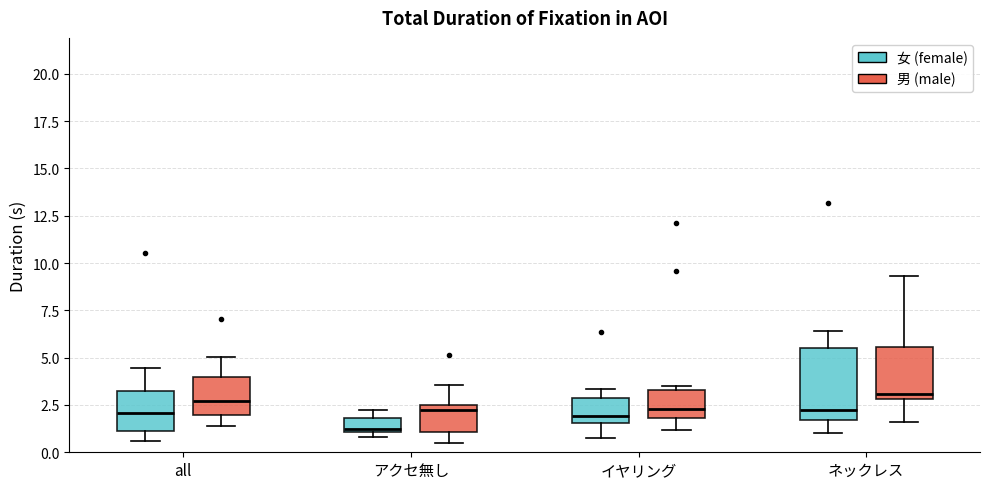

Reading left to right, read every box against the y-axis: the position of its median line, the range the box covers, and the ends of its whiskers. The values are not printed on the chart, so give them approximately, as read against the axis.

all (女 (female)): median 2.0, box 1.0 to 3.0, whiskers 0.5 to 4.5
all (男 (male)): median 2.5, box 2.0 to 4.0, whiskers 1.5 to 5.0
アクセ無し (女 (female)): median 1.0 (just above the box's lower edge), box 1.0 to 2.0, whiskers 1.0 (just below the box's lower edge) to 2.0 (above the box's upper edge)
アクセ無し (男 (male)): median 2.0, box 1.0 to 2.5, whiskers 0.5 to 3.5
イヤリング (女 (female)): median 2.0, box 1.5 to 3.0, whiskers 0.5 to 3.5
イヤリング (男 (male)): median 2.5, box 2.0 to 3.5, whiskers 1.0 to 3.5 (just above the box's upper edge)
ネックレス (女 (female)): median 2.0, box 1.5 to 5.5, whiskers 1.0 to 6.5
ネックレス (男 (male)): median 3.0 (just above the box's lower edge), box 3.0 to 5.5, whiskers 1.5 to 9.5